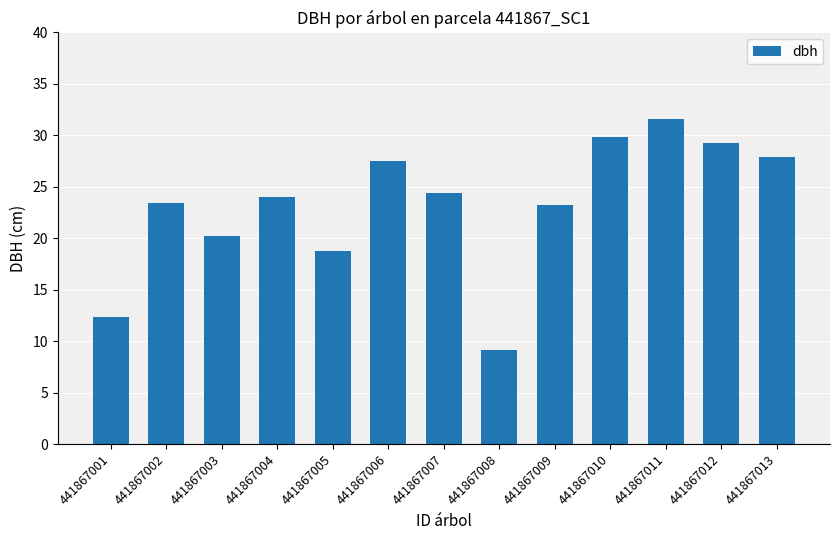

What is the ratio of the value at 441867005 to the value at 441867007?

0.8